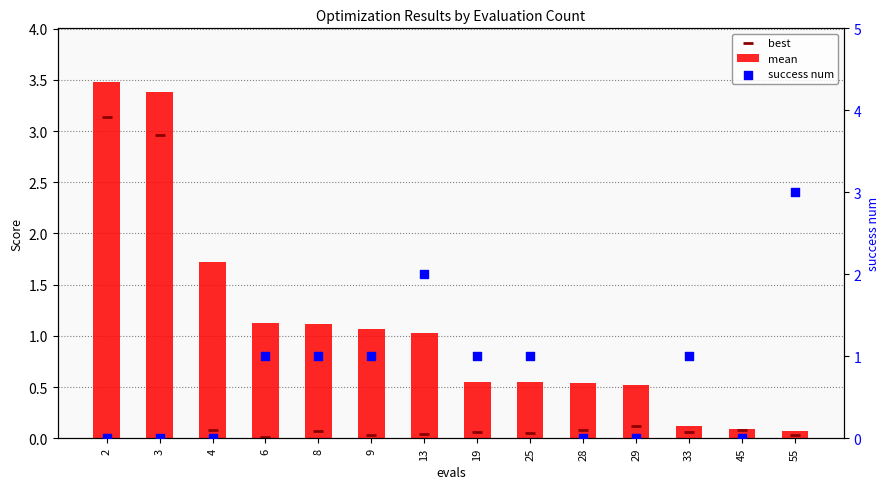

What are all the series names shown in the legend?

mean, best, success num